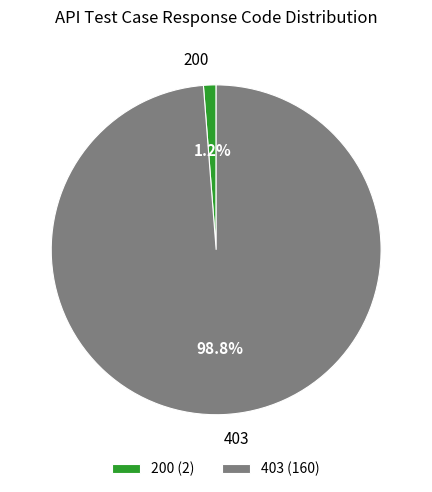

Count the number of slices in the pie.

2